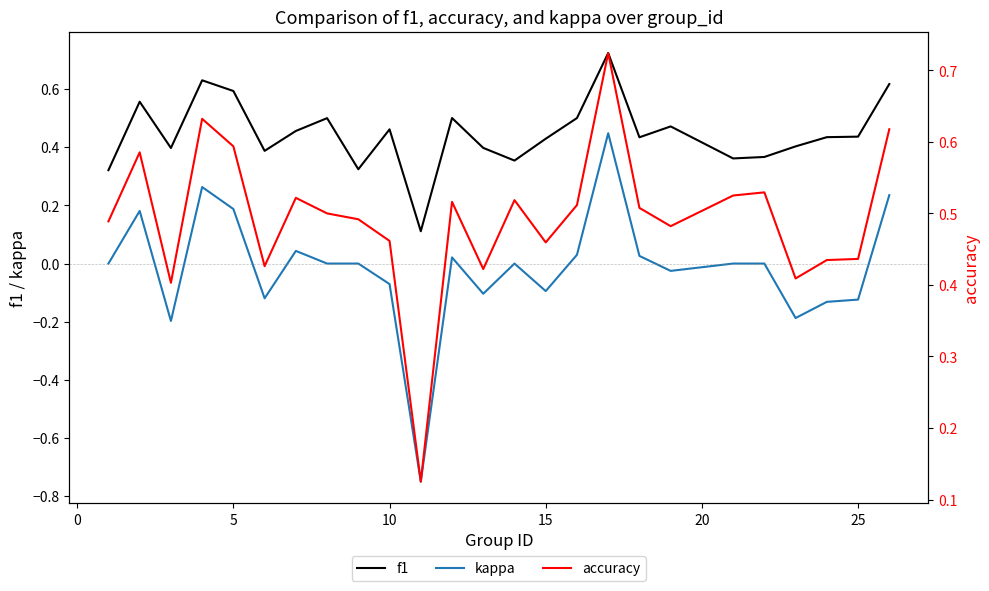

True or false: f1 and kappa intersect in this chart.

False